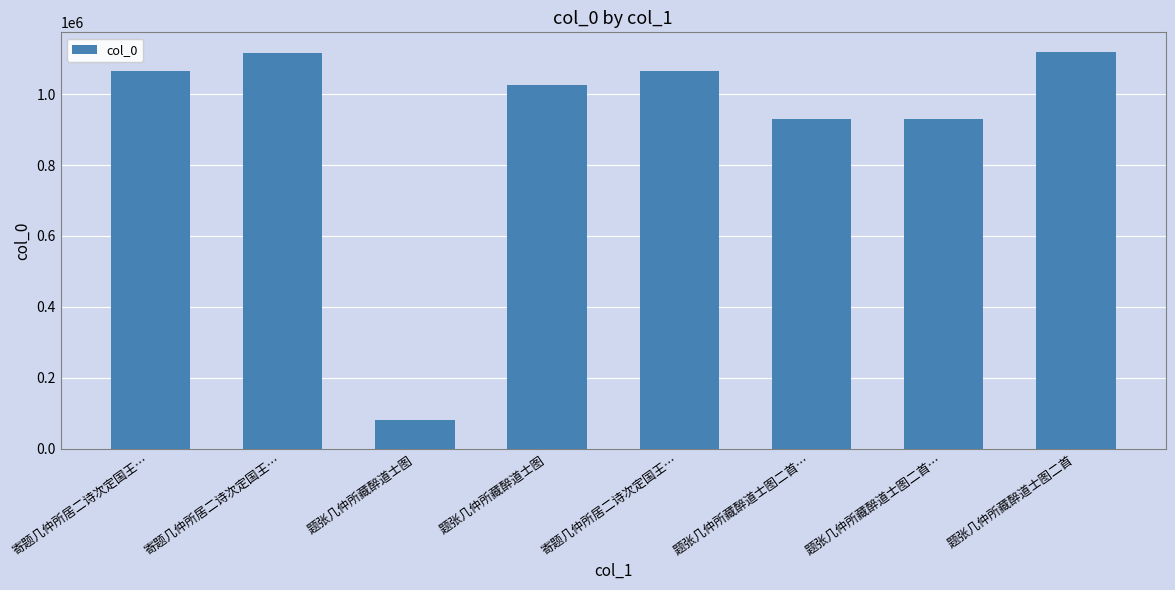

What is the sum of the values at 题张几仲所藏醉道士图 and 题张几仲所藏醉道士图二首…?

1955592